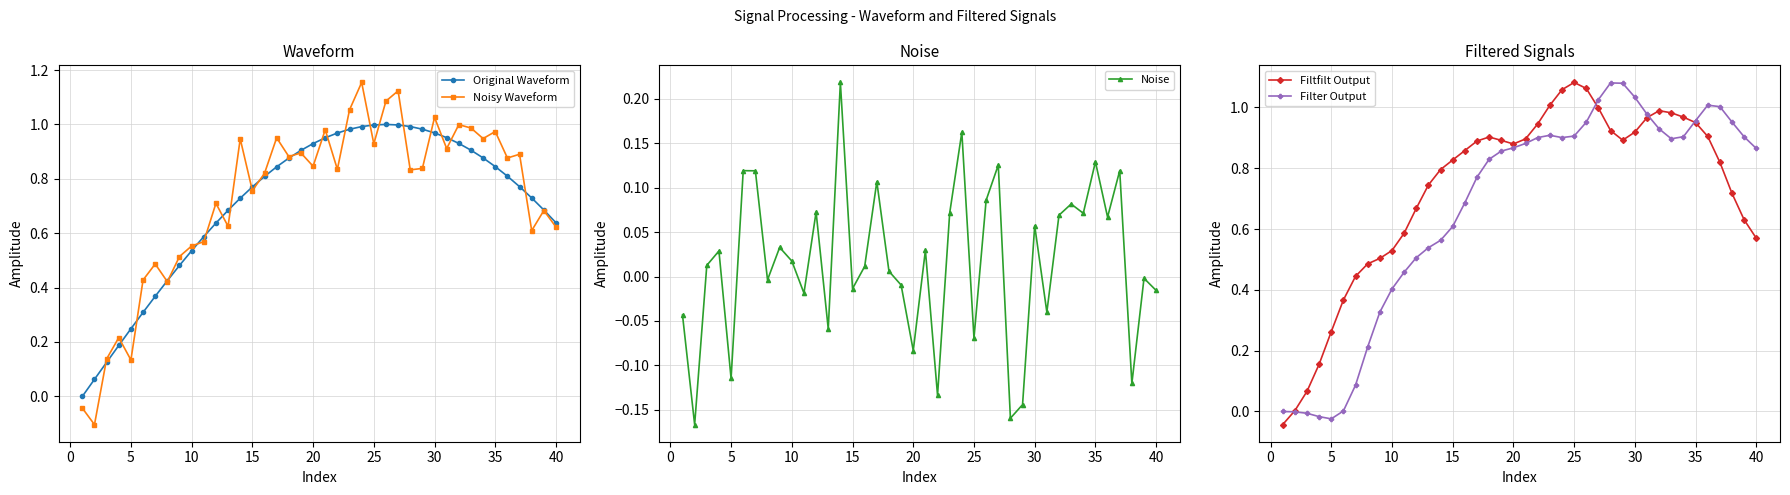

In Noise, how many points are lower than both neighbors (excluding endpoints)?

14